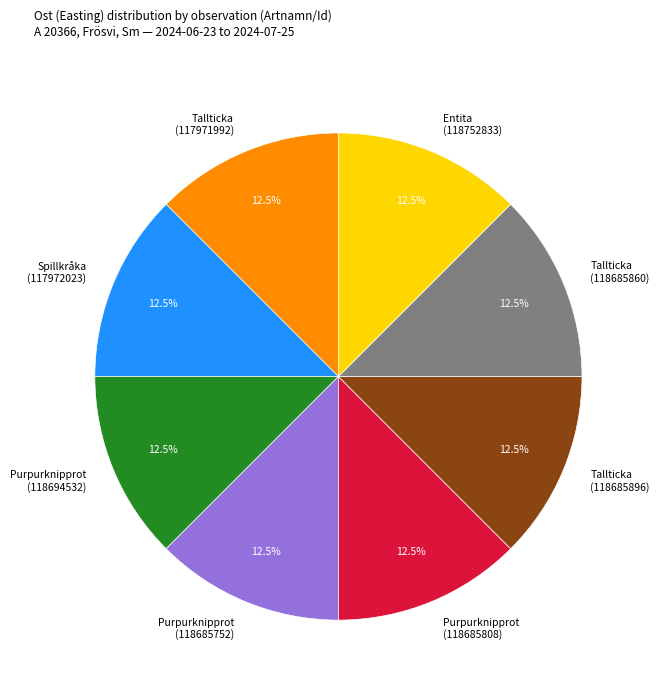

Is Purpurknipprot (118685808) the majority of the pie?

No